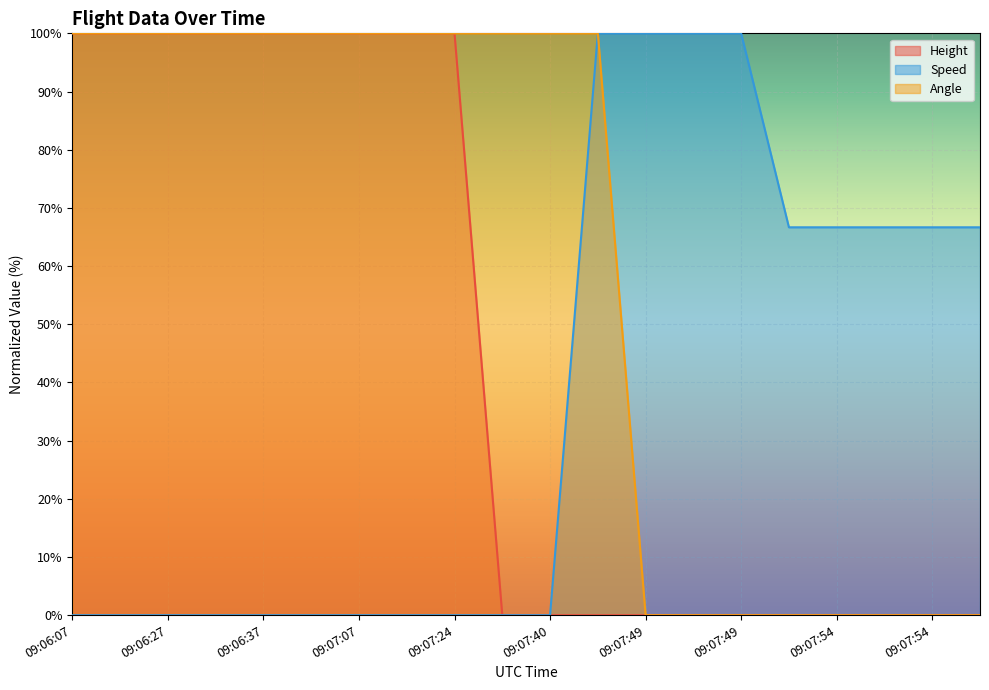

What is the greatest value displayed?

100.0